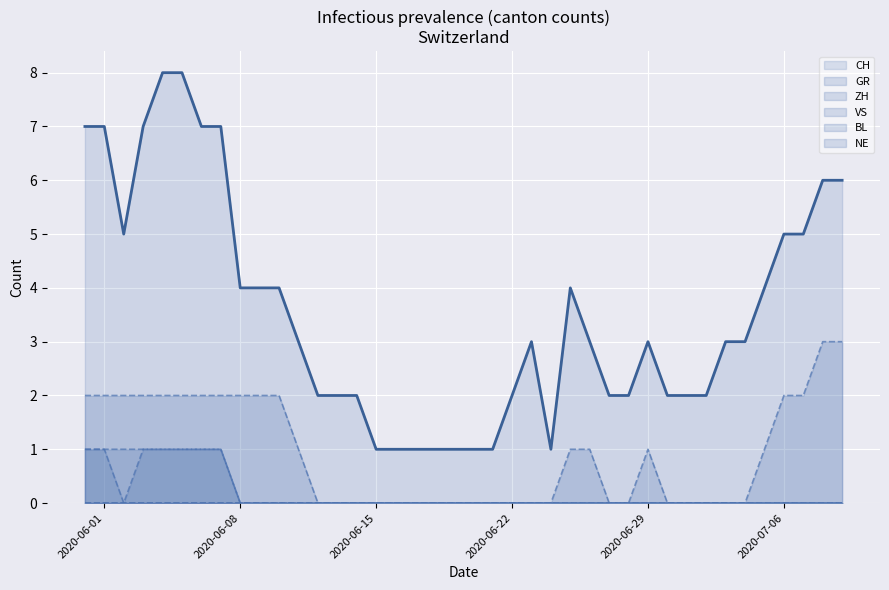

Which series has the largest range (max minus min)?

CH